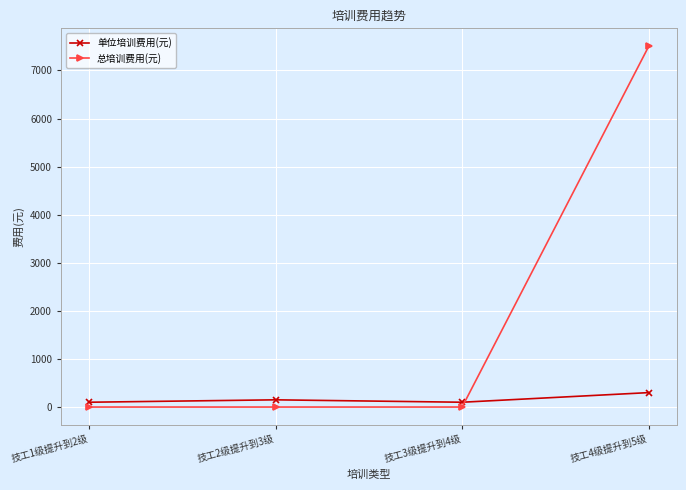

What position from the right is 技工2级提升到3级?

3